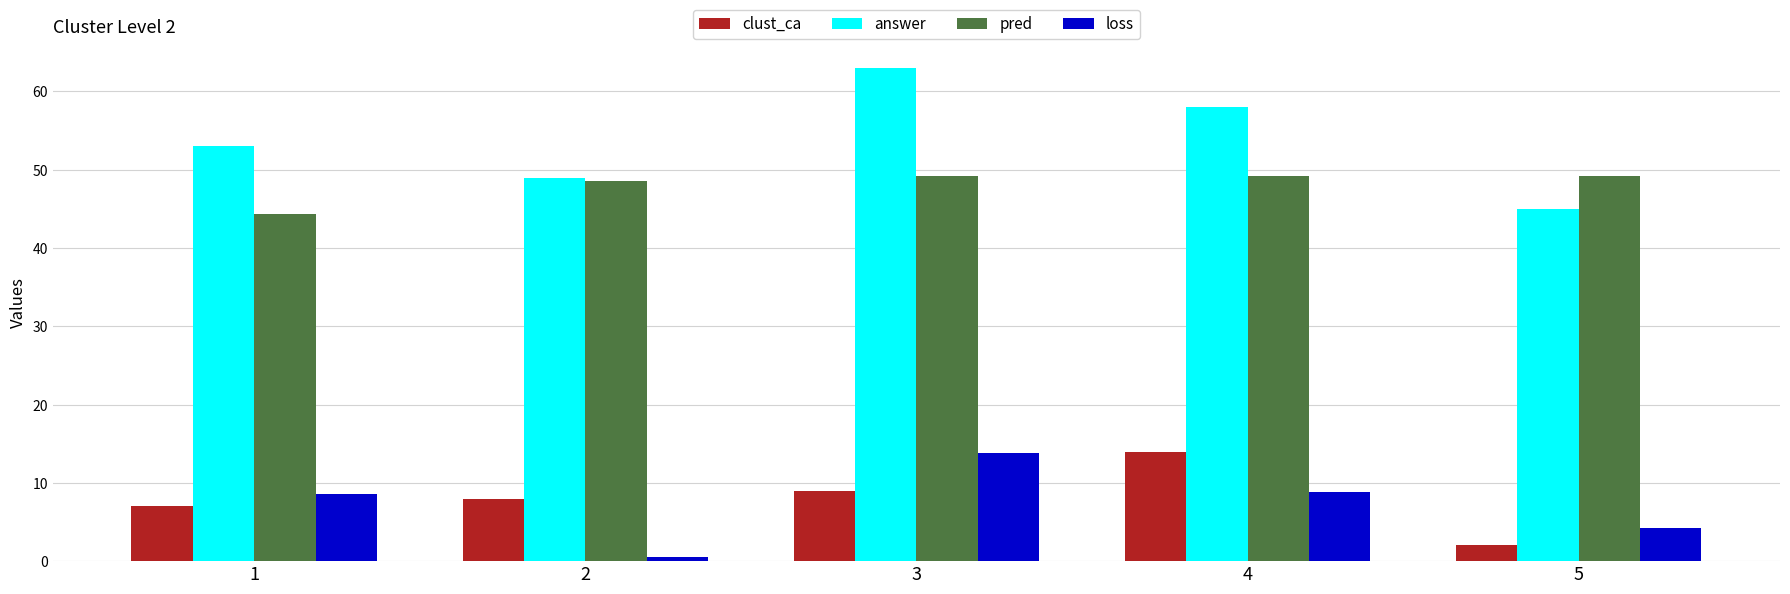

How many bars are there in total?

20